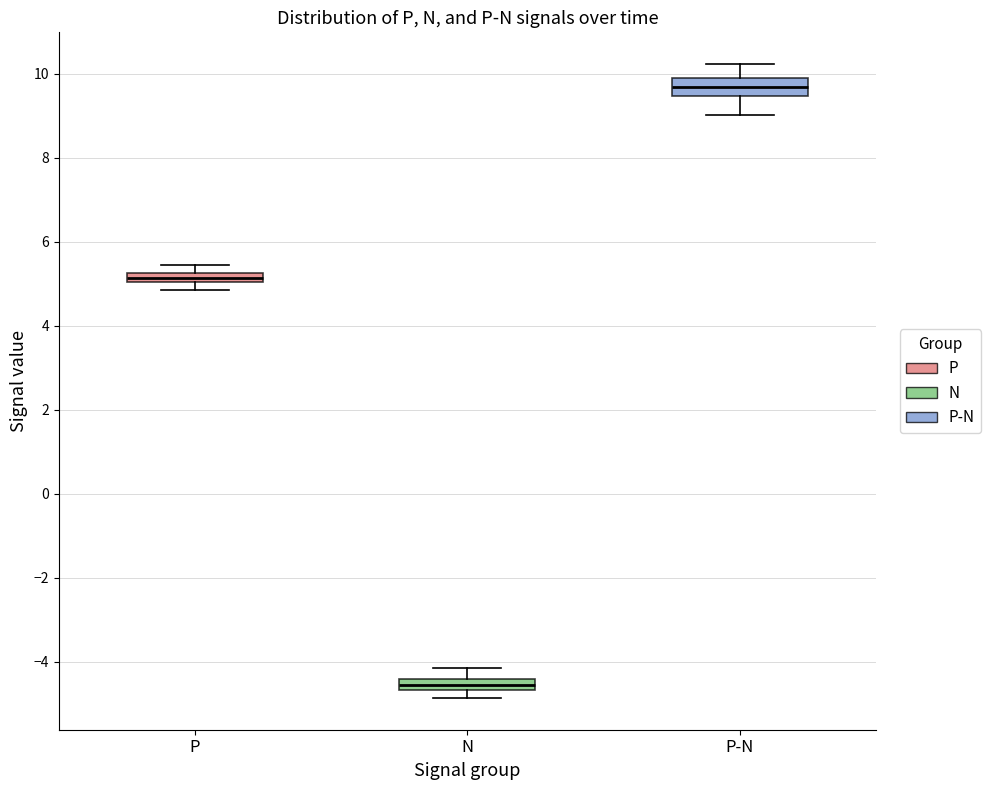

Where is the lower edge of the box for N on the y-axis? The values are not printed on the chart, so give them approximately, as read against the axis.

-4.6